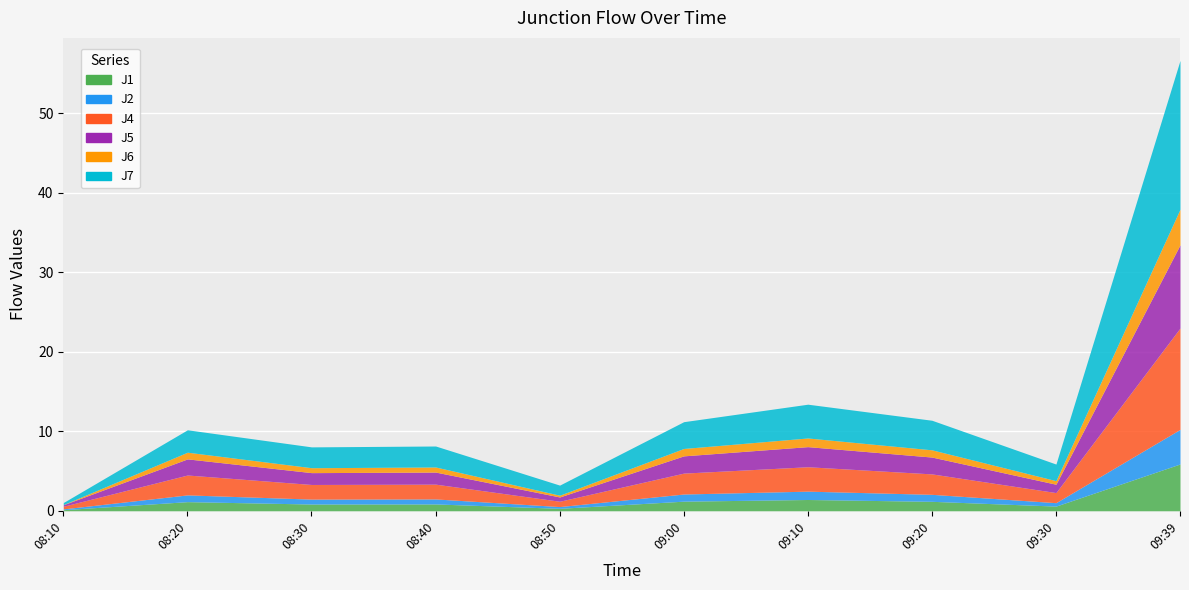

Does the chart display data point markers on the line(s)?

No